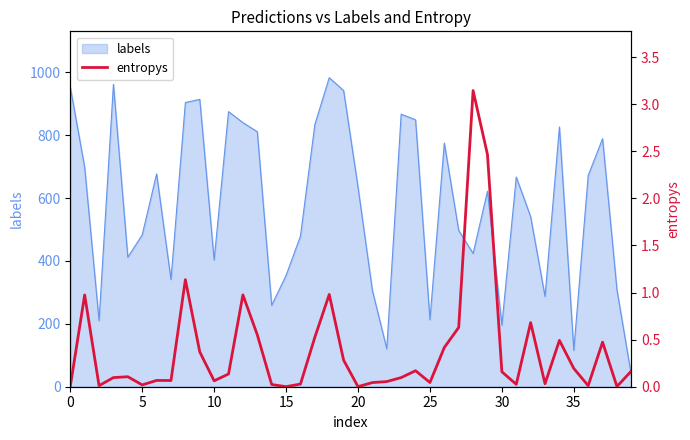

What is the maximum value for labels?

983